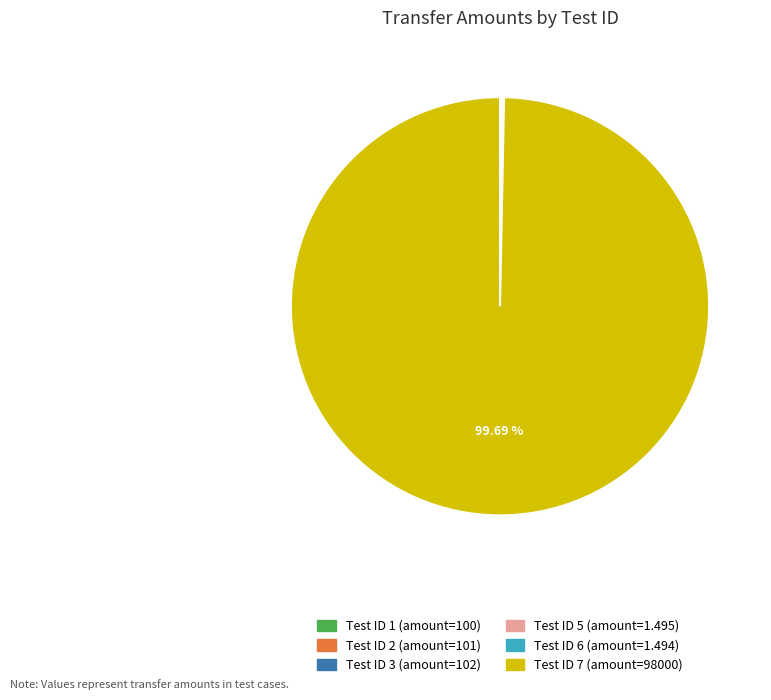

Is there a majority slice in this chart?

Yes